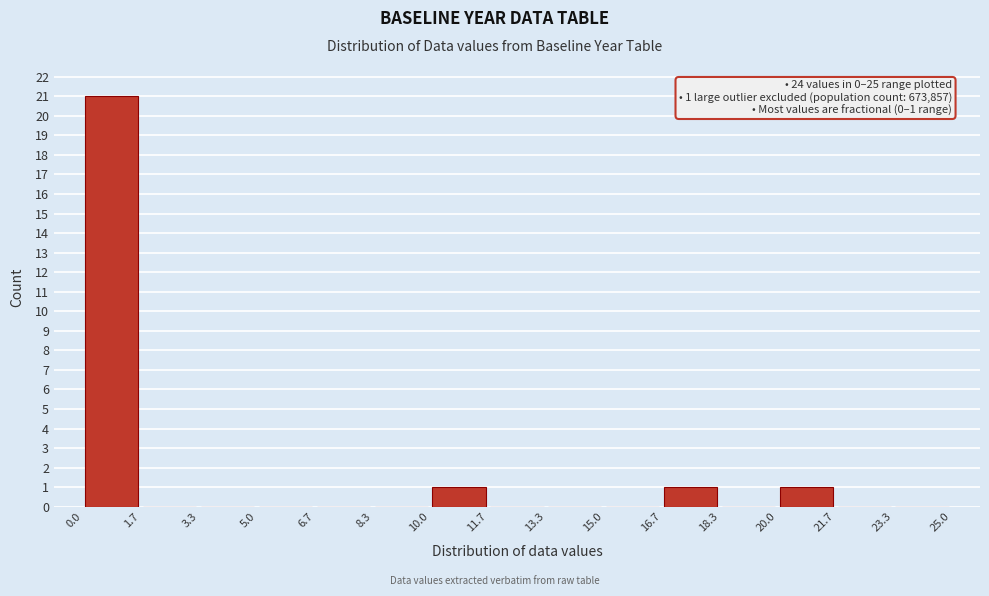

Which range on the x-axis has the tallest bar?

0.0 to 1.7